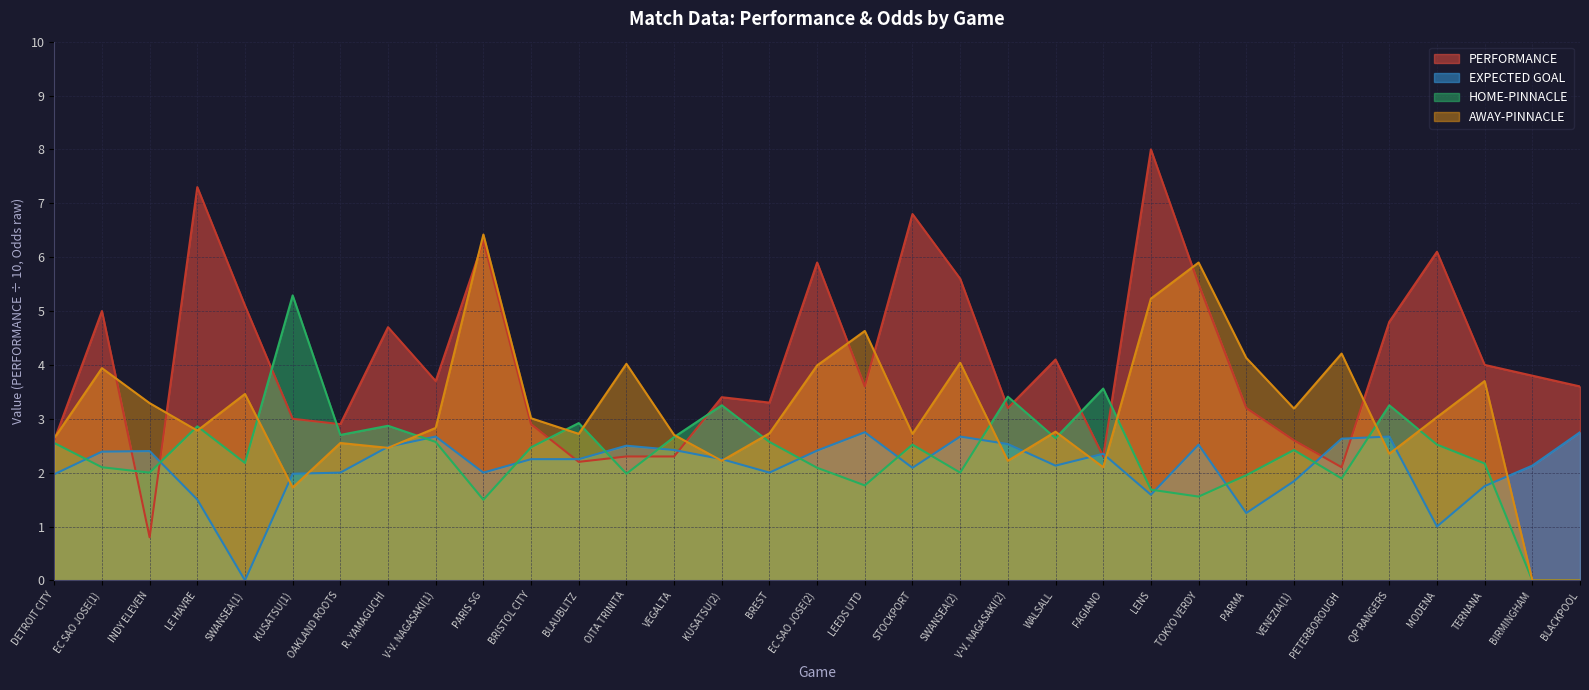

Which series has the largest total across all categories?

PERFORMANCE